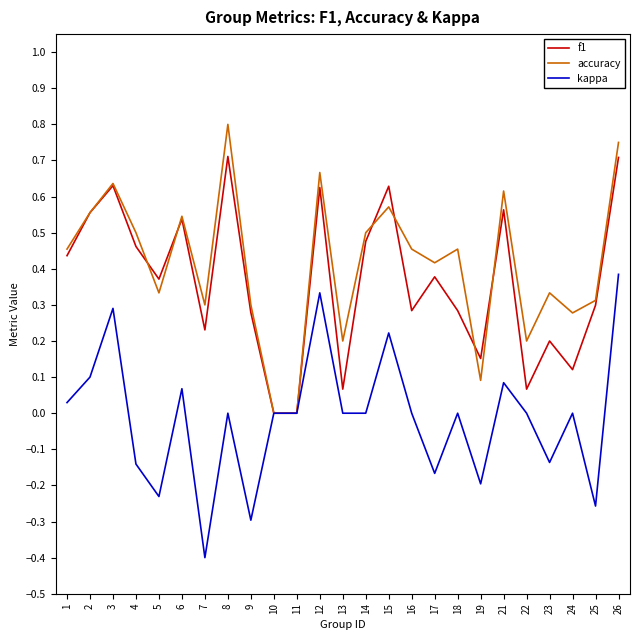

What are all the series names shown in the legend?

f1, accuracy, kappa